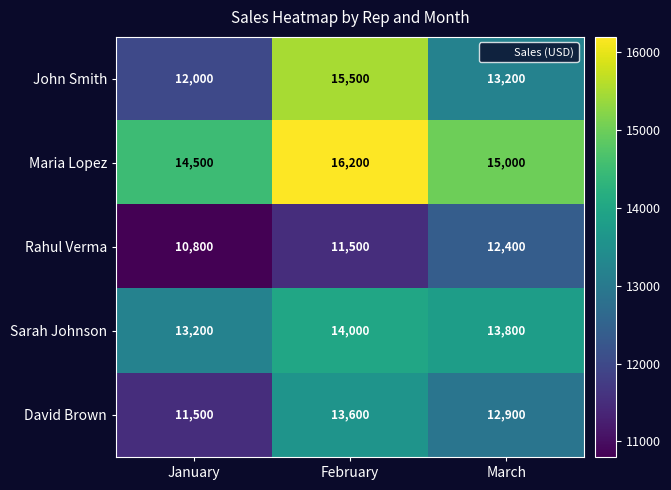

Which label corresponds to the smallest value in the chart?

January